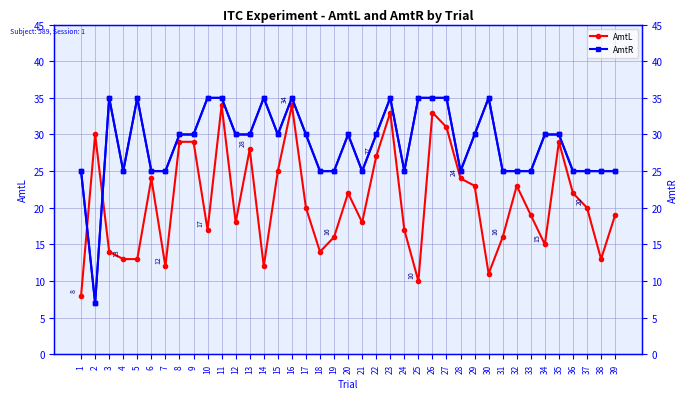

Which series changed the most between 22 and 37?

AmtL